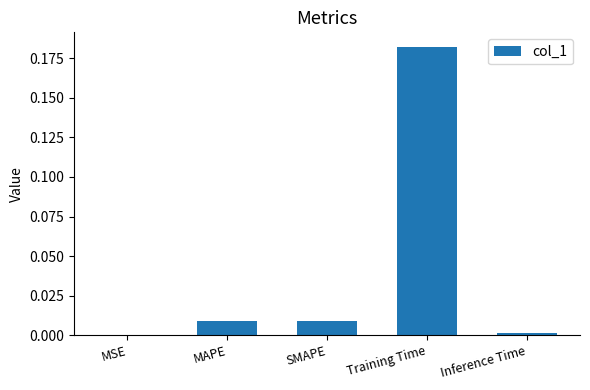

Which has a higher value, MSE or Training Time?

Training Time